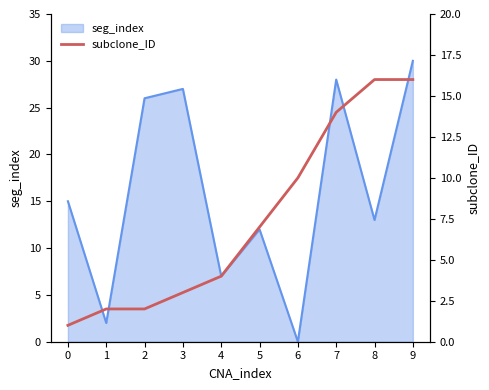

At which label does seg_index reach its minimum?

6